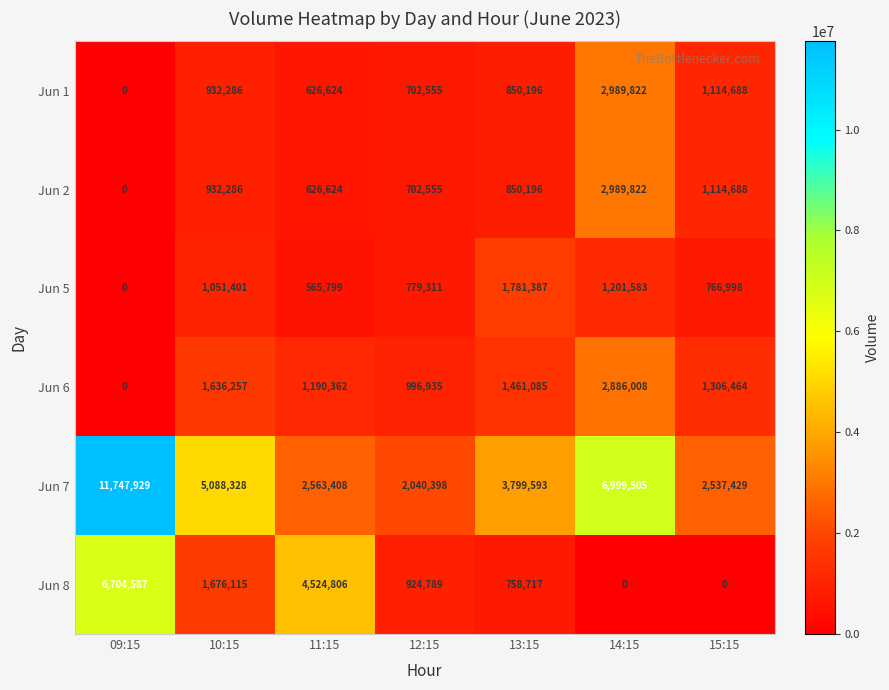

Rank the categories by Jun 6 value from highest to lowest.

14:15, 10:15, 13:15, 15:15, 11:15, 12:15, 09:15